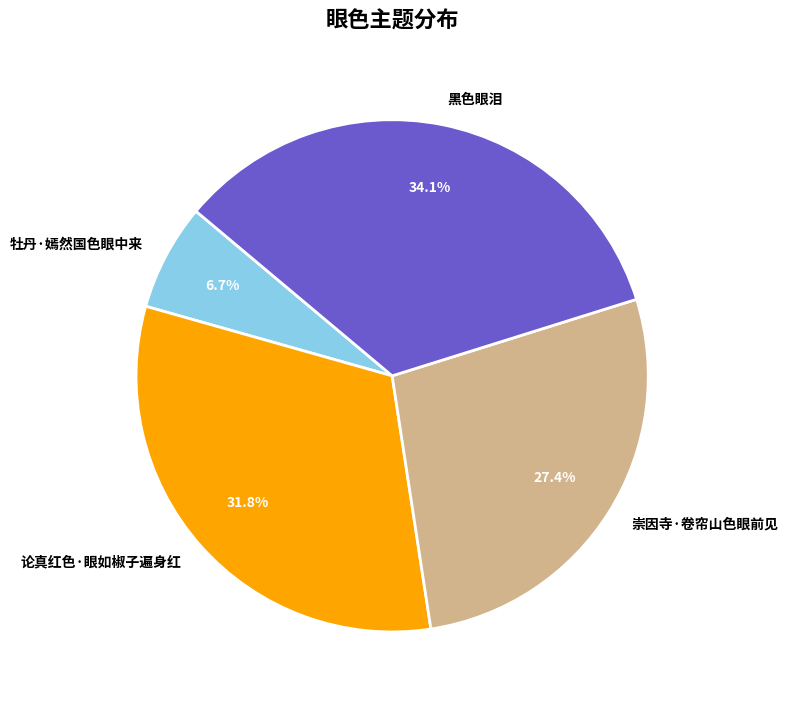

To the nearest percent, what portion does 崇因寺·卷帘山色眼前见 represent?

27%